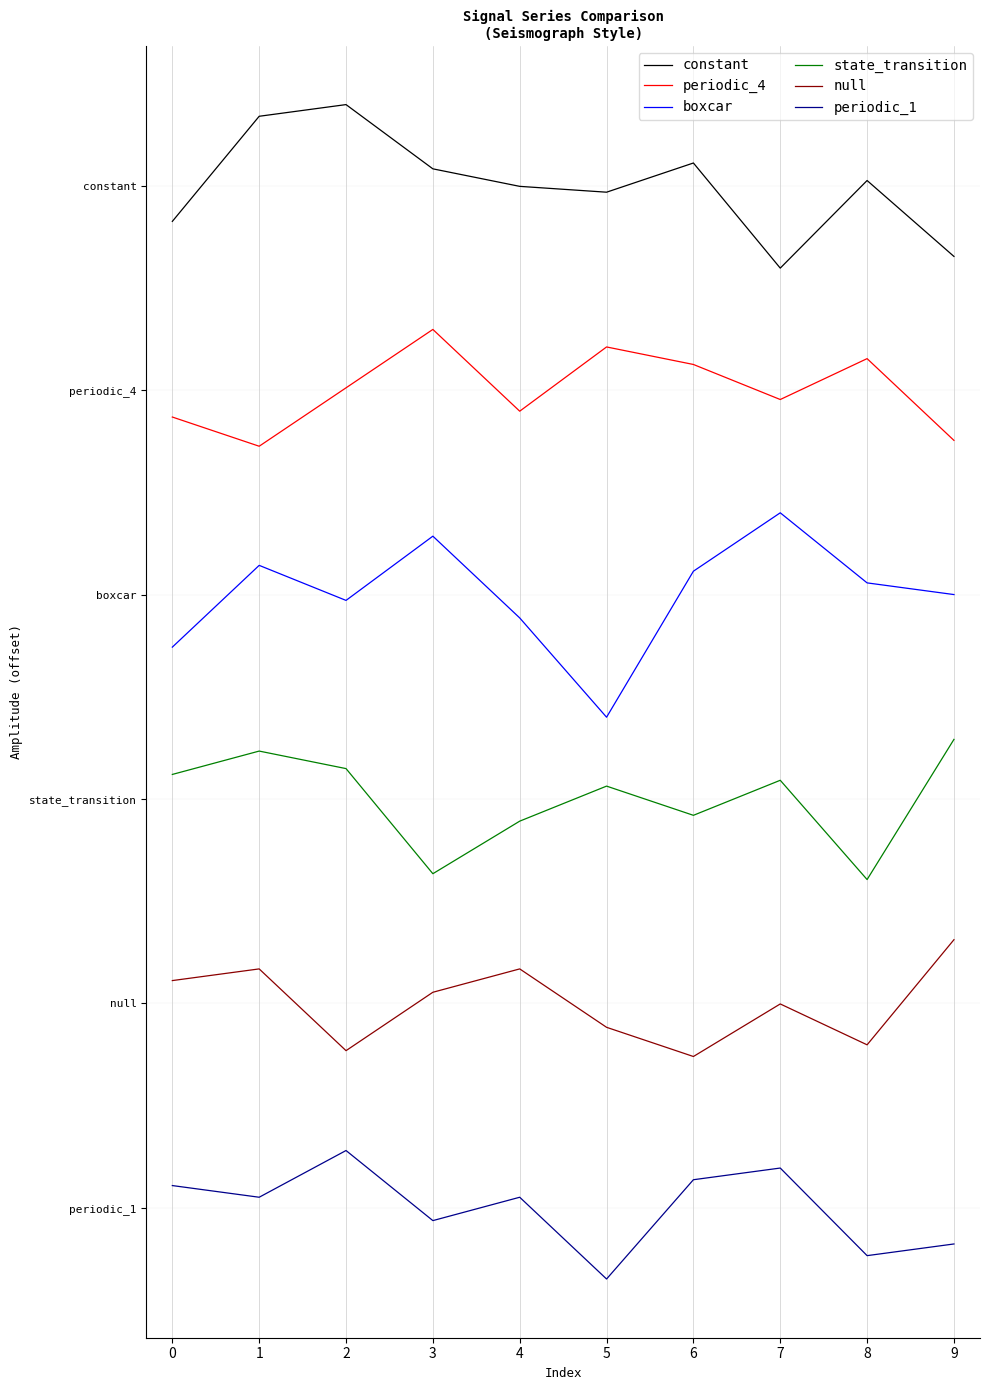

What are all the series names shown in the legend?

constant, periodic_4, boxcar, state_transition, null, periodic_1